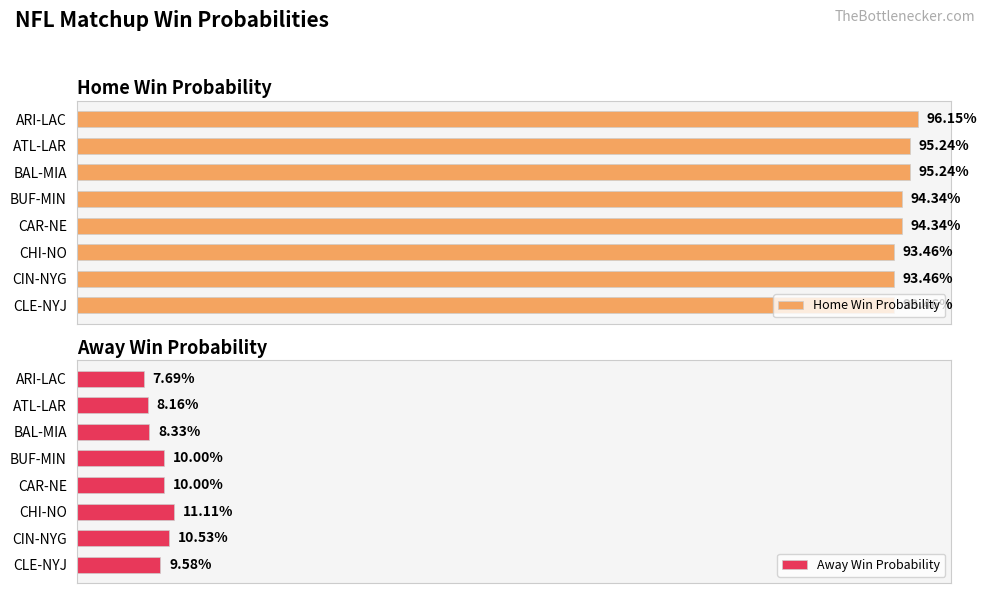

What is the sum of the Home Win Probability values at CHI-NO and CLE-NYJ?

1.9